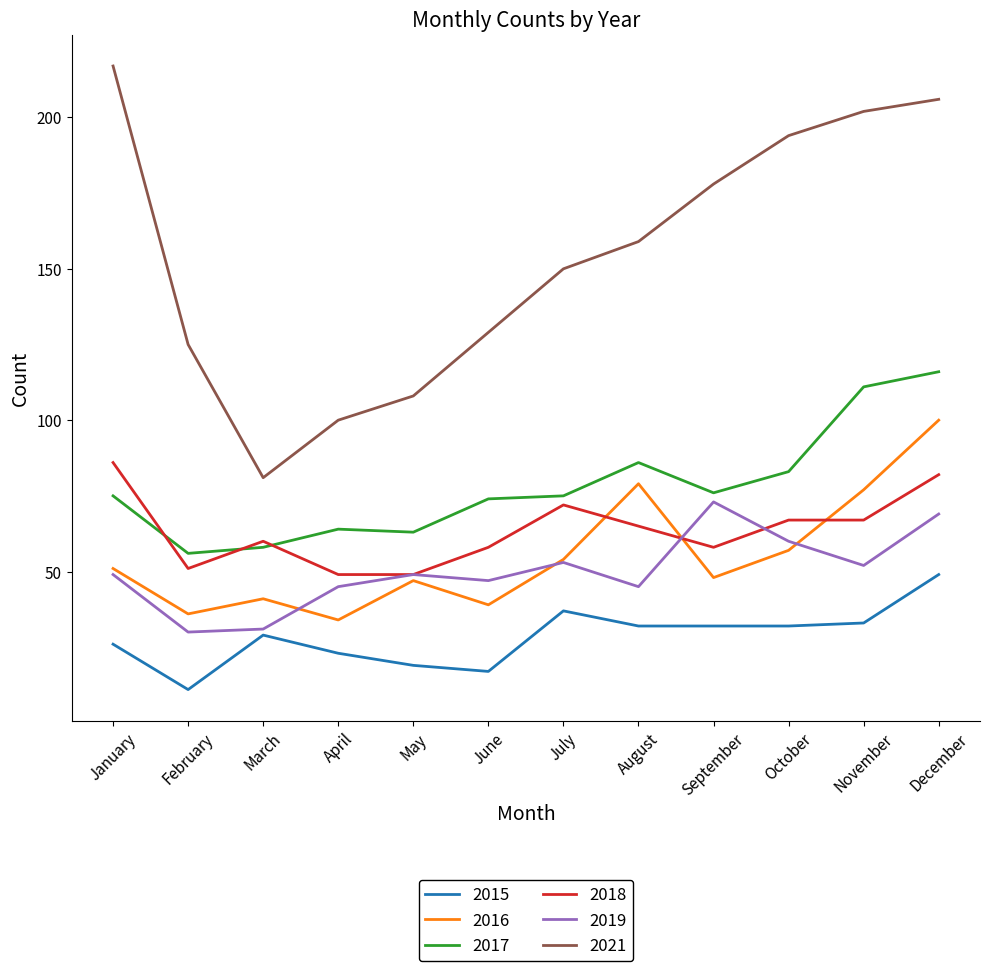

Which series has the largest total across all categories?

2021